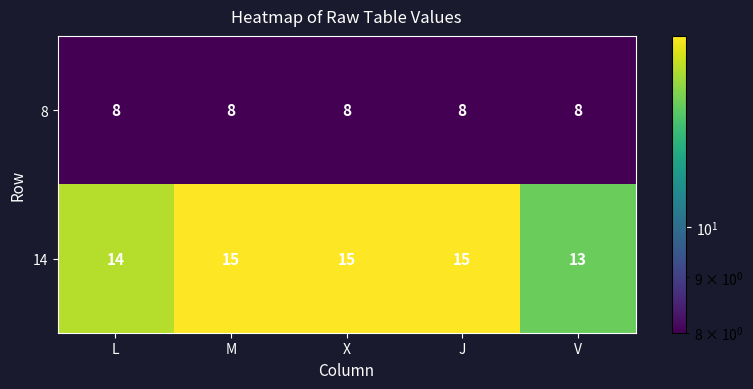

What is the smallest value displayed?

8